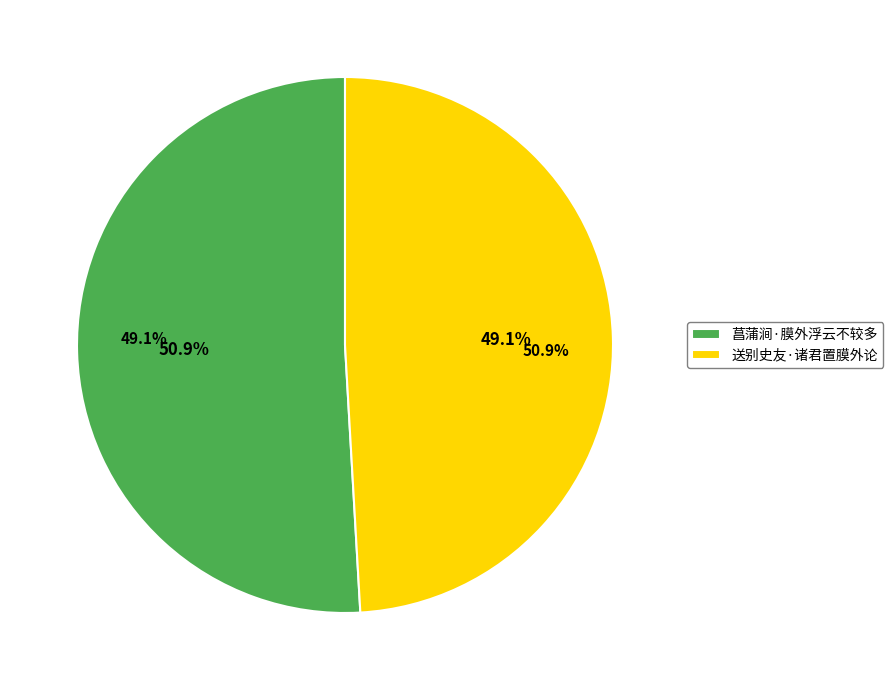

How many segments does this pie chart have?

2